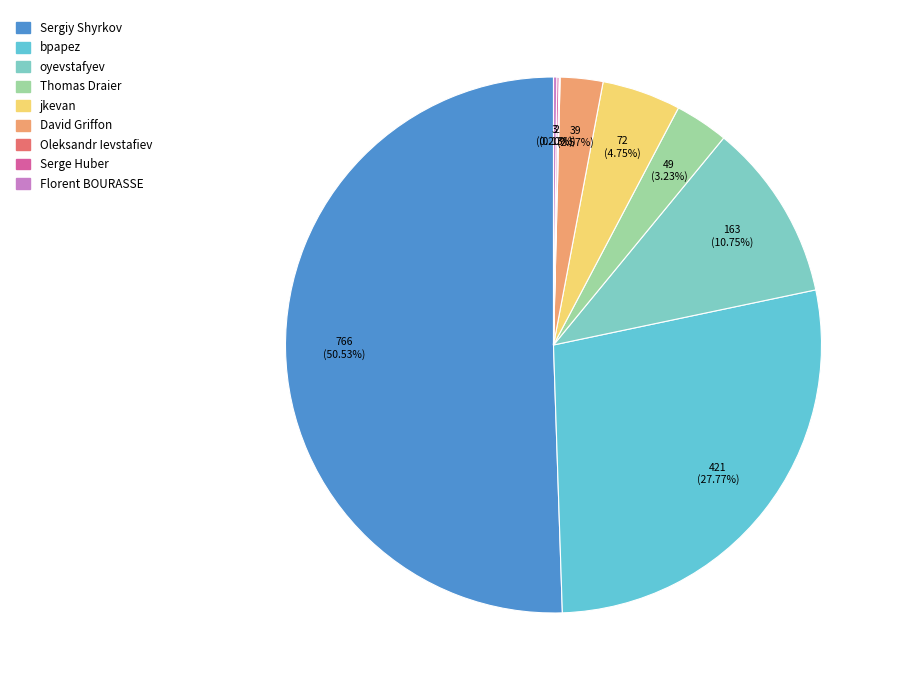

Count the number of slices in the pie.

9